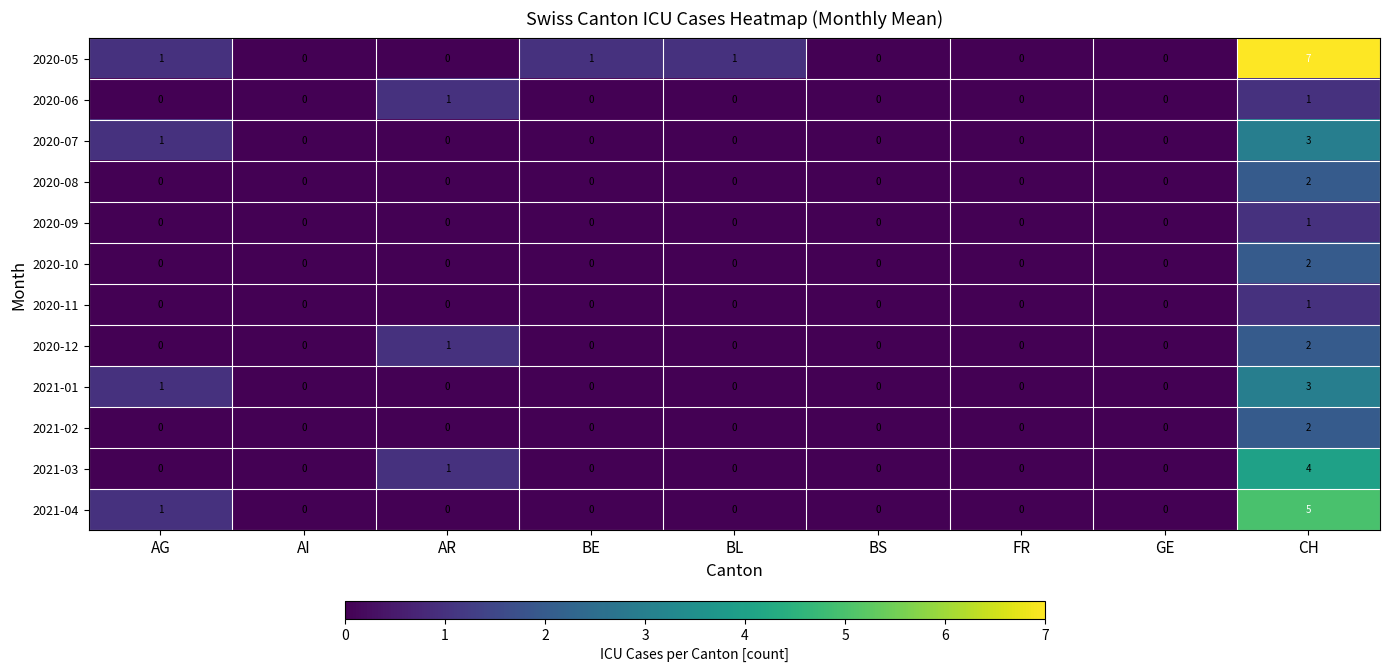

True or false: 2020-09 has a value of 0 at BL.

True